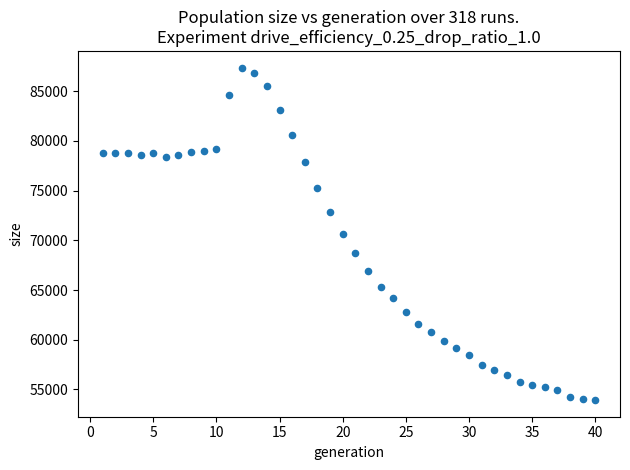

What is the range of Y values (max minus min)?

33447